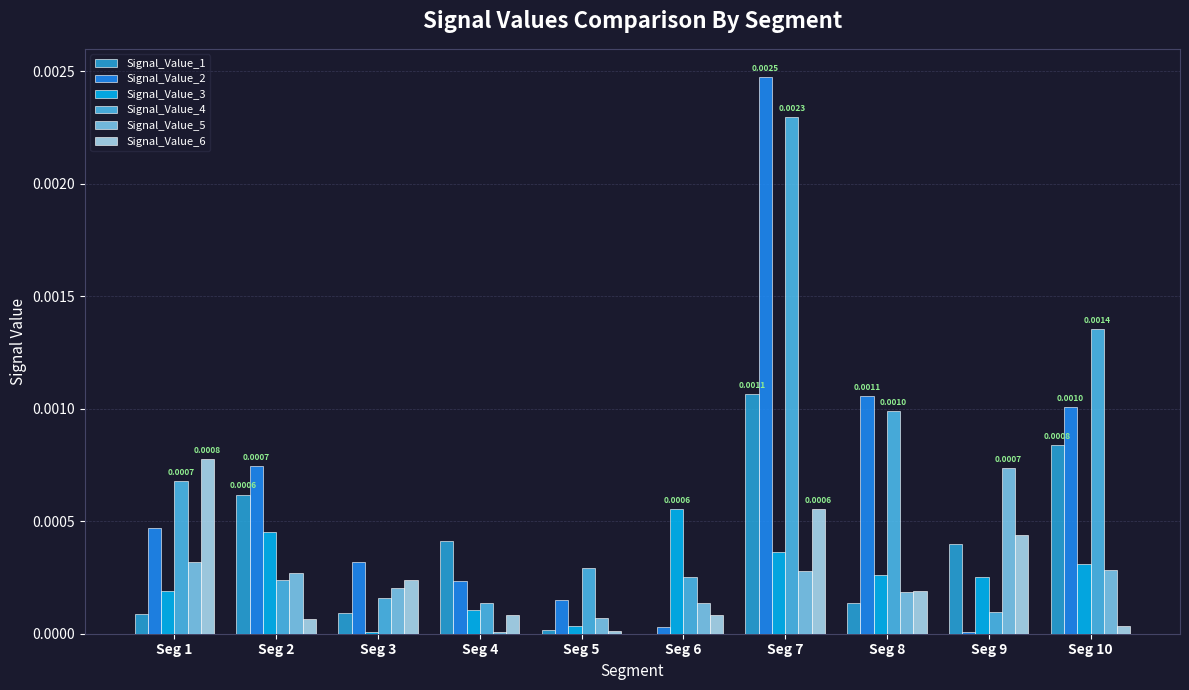

Which category has the highest value in the Signal_Value_1 series?

Seg 7